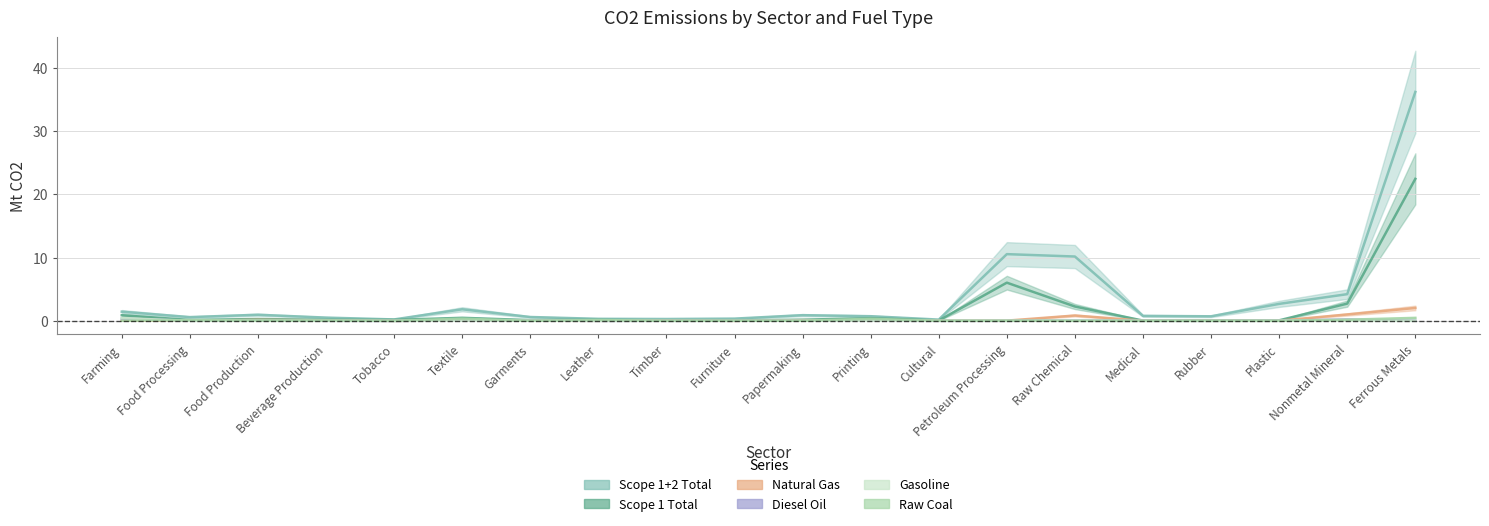

Where is the first local maximum for Scope 1+2 Total?

Food Production